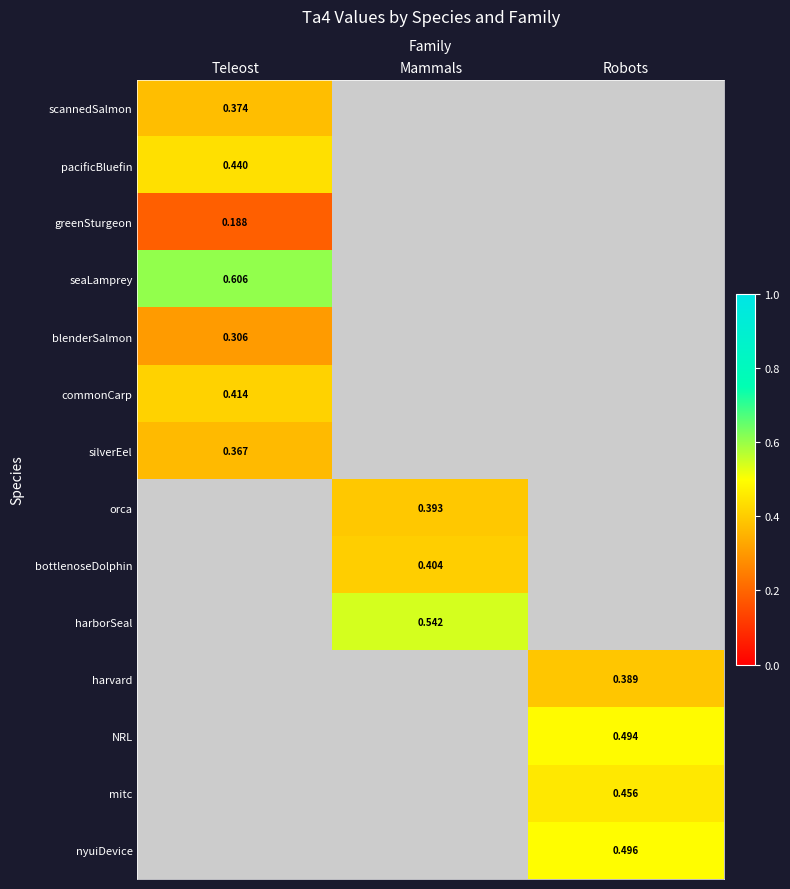

Between Robots and Teleost, which is larger?

Teleost